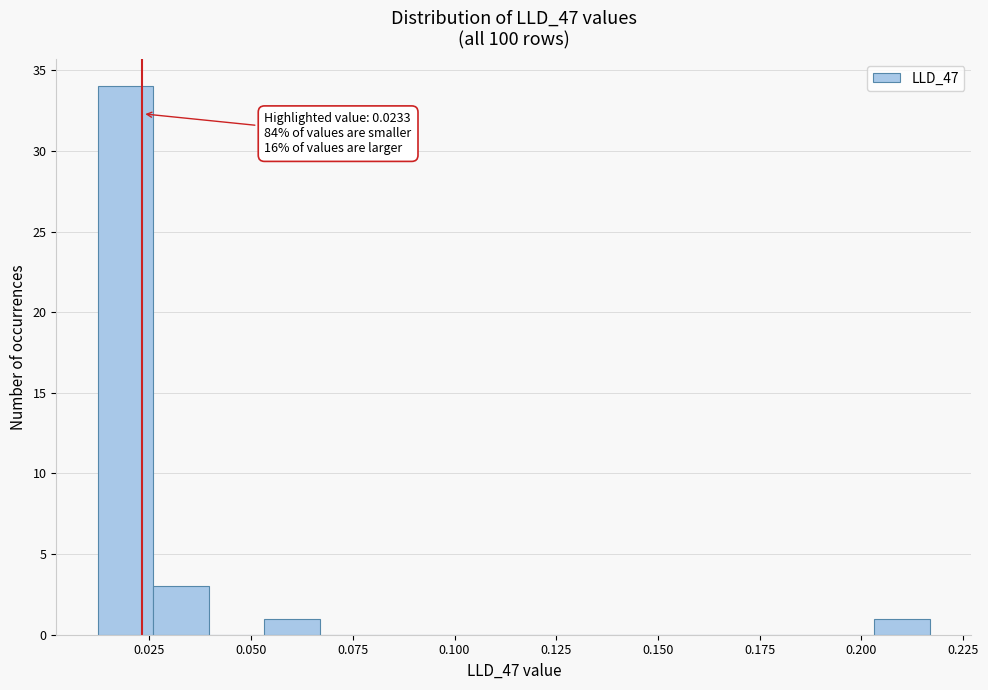

Read against the x-axis, roughly where is the centre of the tallest bar?

0.020